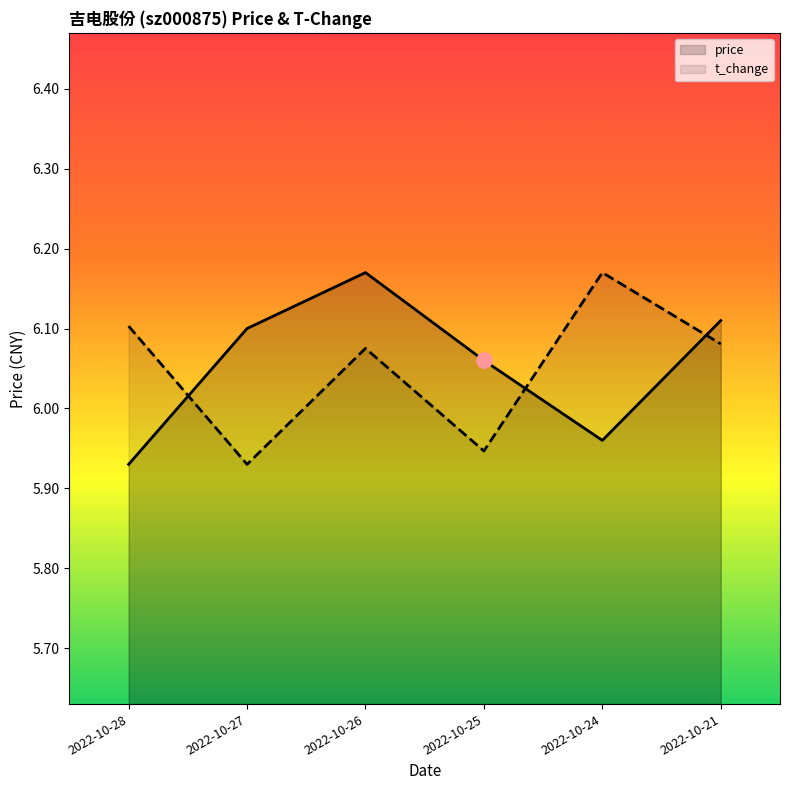

Which series contains the highest Y value?

price